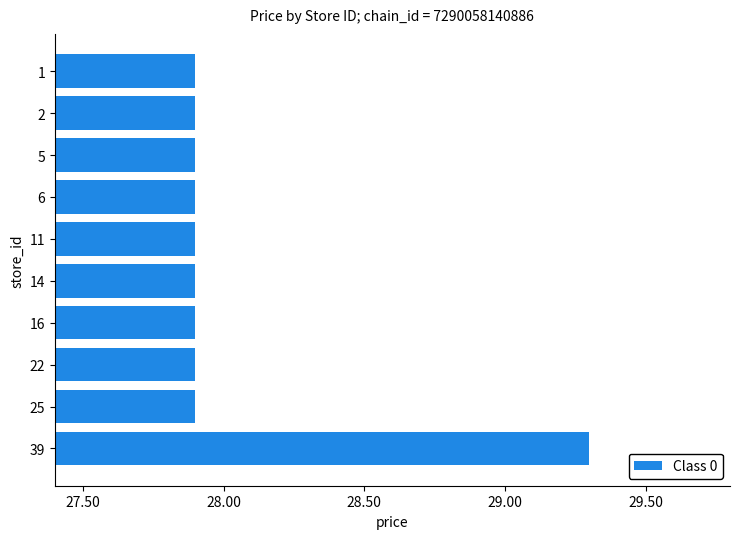

The chart shows a value of 27.9 at 6. True or false?

True